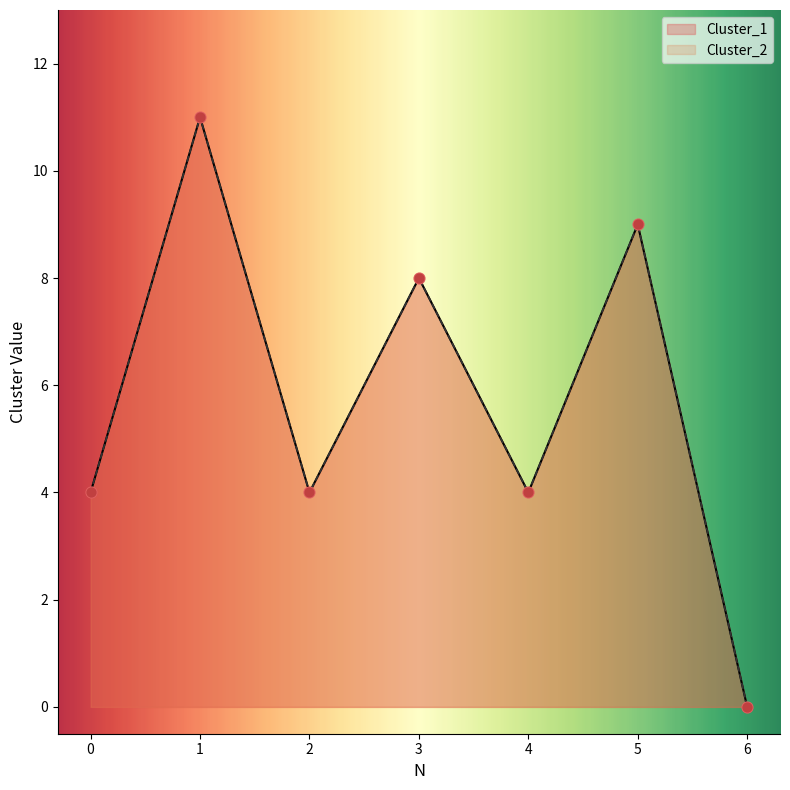

At how many categories does at least one series exceed 1?

6